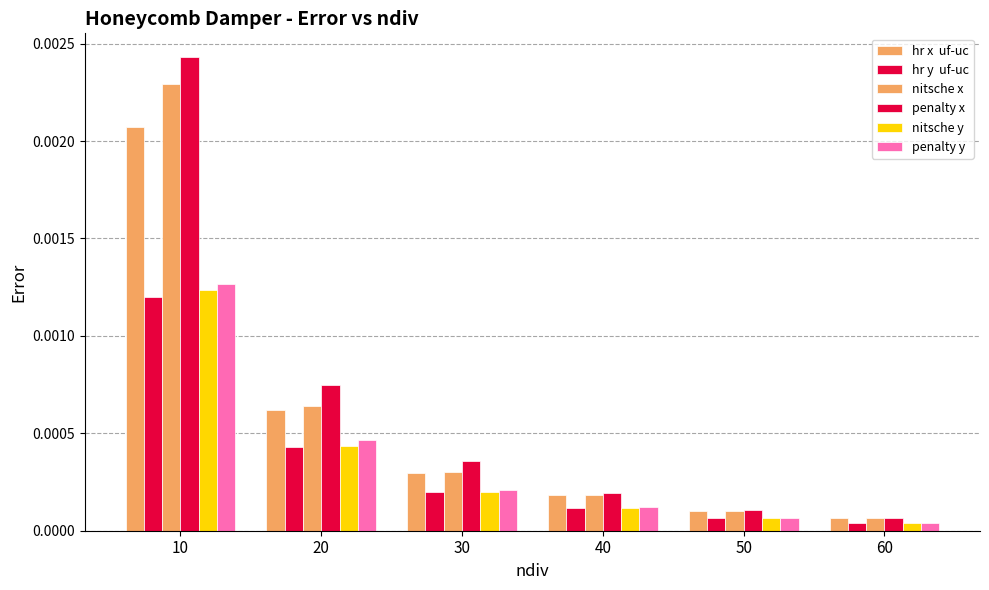

Count the number of categories in the chart.

6